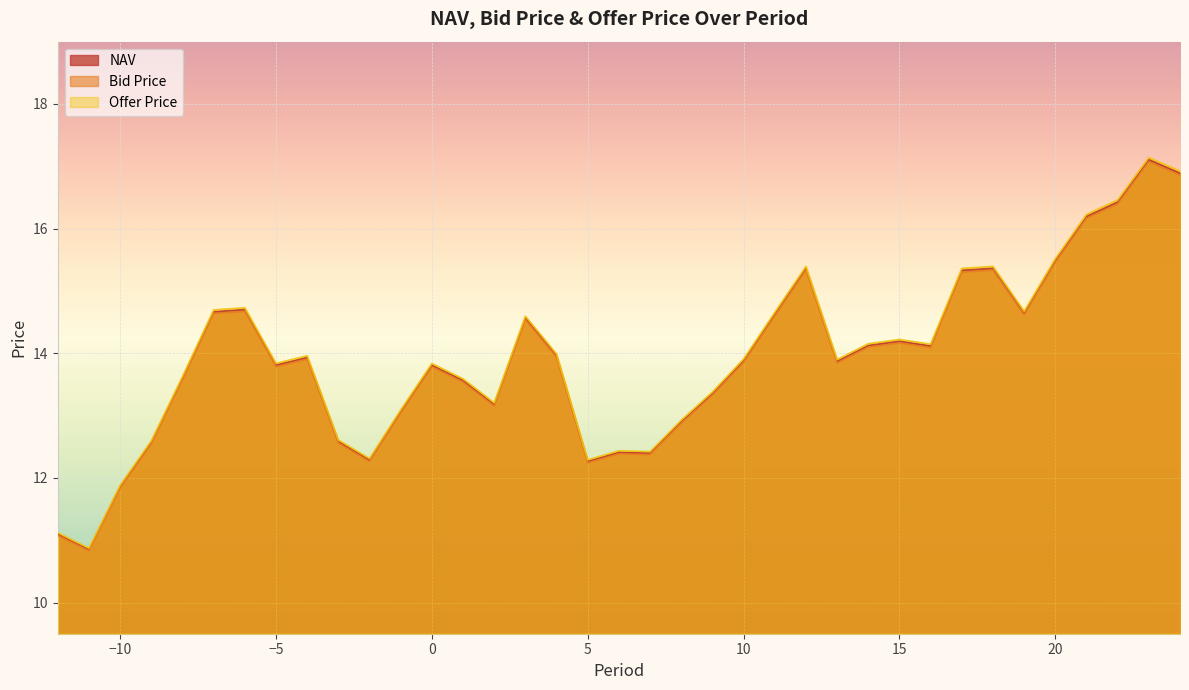

What is the value of the Bid Price point at the 27th from the left?

14.1